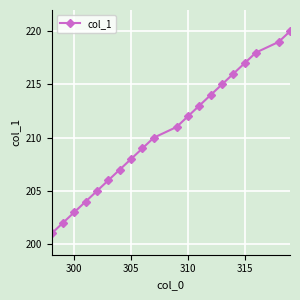

What is the difference between the maximum and minimum values?

19